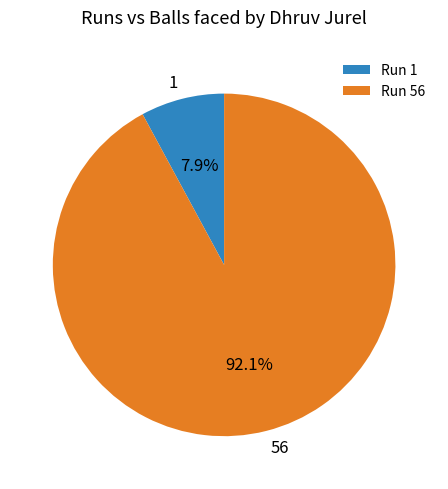

Between 56 and 1, which is larger?

56